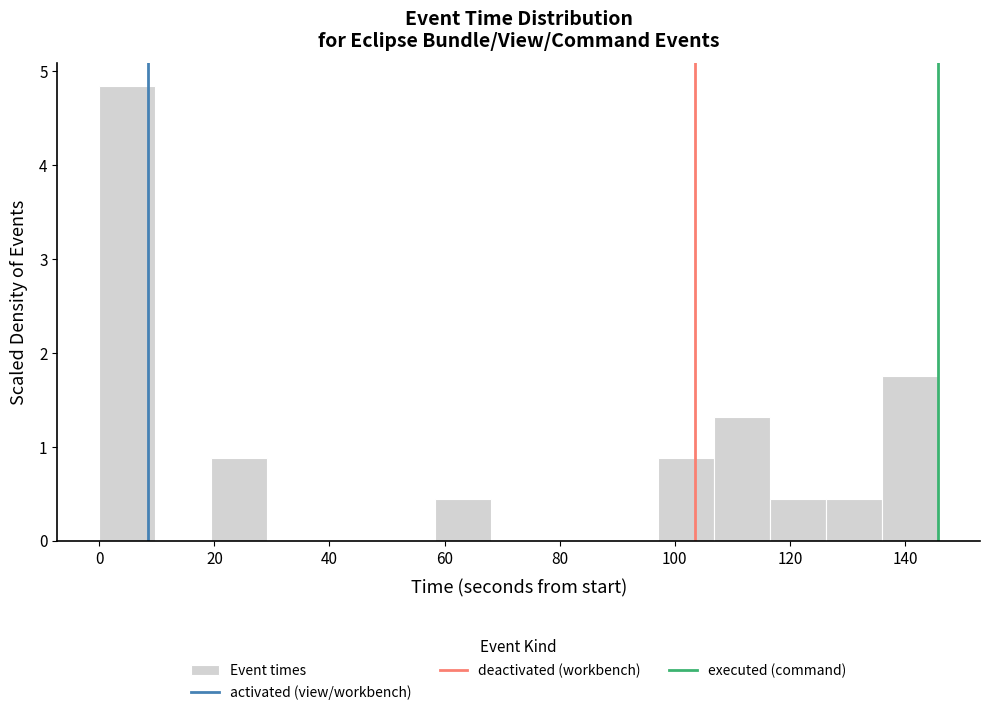

Reading left to right, list every bar in this chart as the range it spans on the x-axis followed by its height. Neither the bar edges nor the heights are printed on the chart, so give them approximately, as read against the axes.

0 to 10: 4.8
10 to 20: 0
20 to 30: 0.9
30 to 38: 0
38 to 48: 0
48 to 58: 0
58 to 68: 0.4
68 to 78: 0
78 to 88: 0
88 to 98: 0
98 to 106: 0.9
106 to 116: 1.3
116 to 126: 0.4
126 to 136: 0.4
136 to 146: 1.8